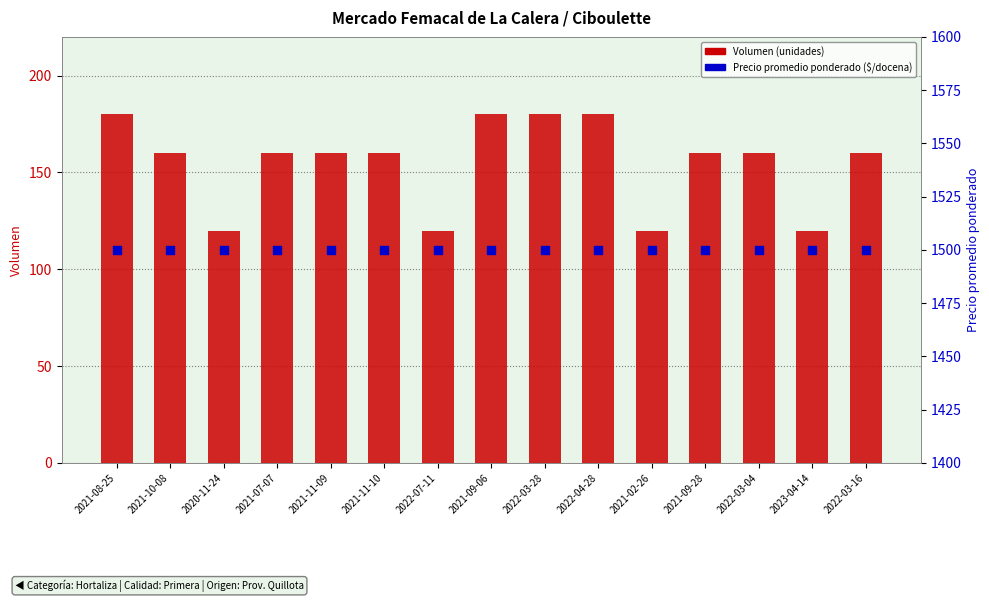

Which series contains the lowest Y value?

Volumen